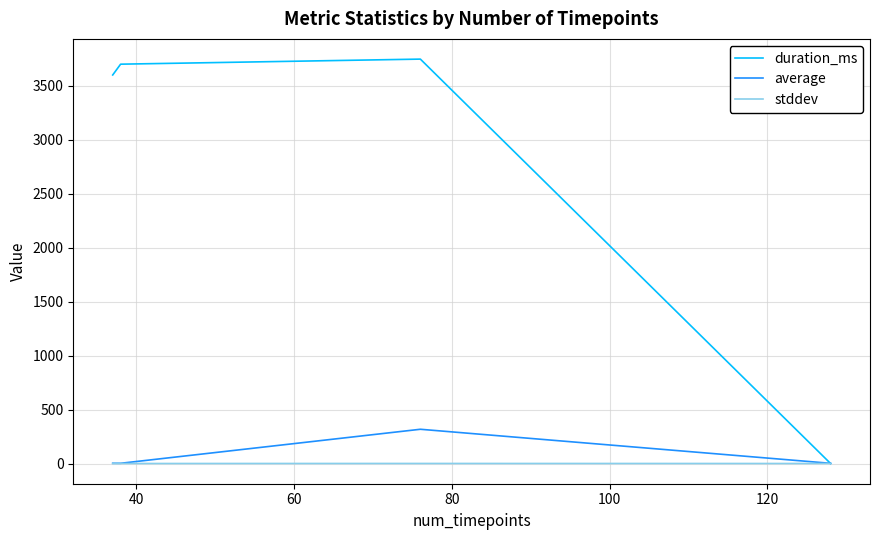

Which series has the widest spread of values?

duration_ms